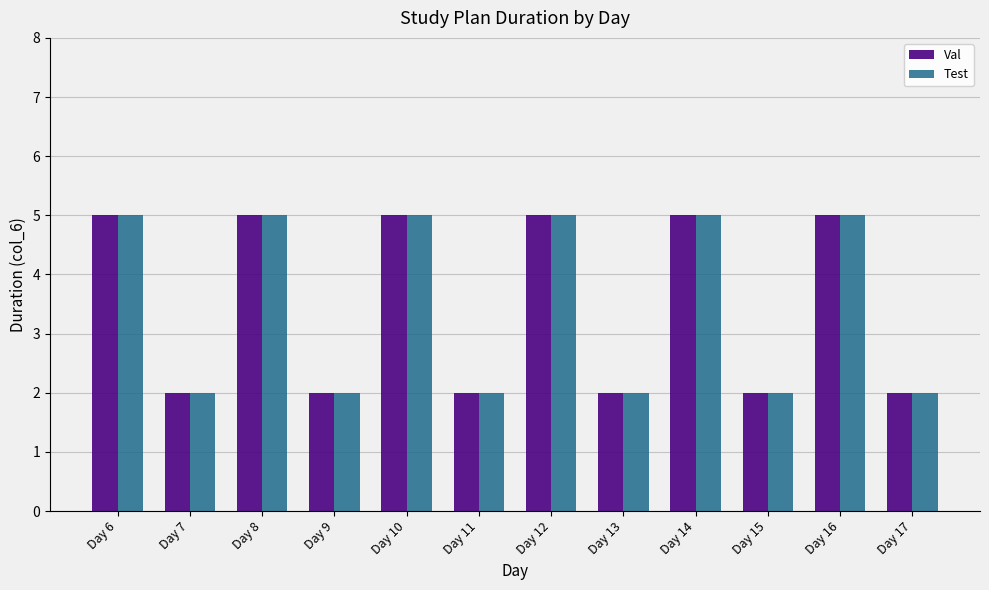

Is it true that Val equals 2 at Day 17?

True